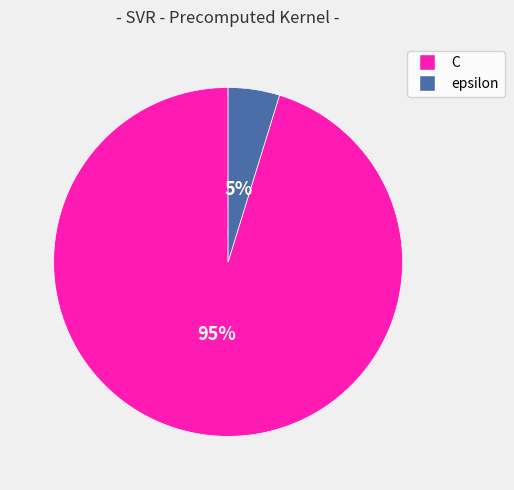

To the nearest percent, what is the combined percentage of C and epsilon?

100%